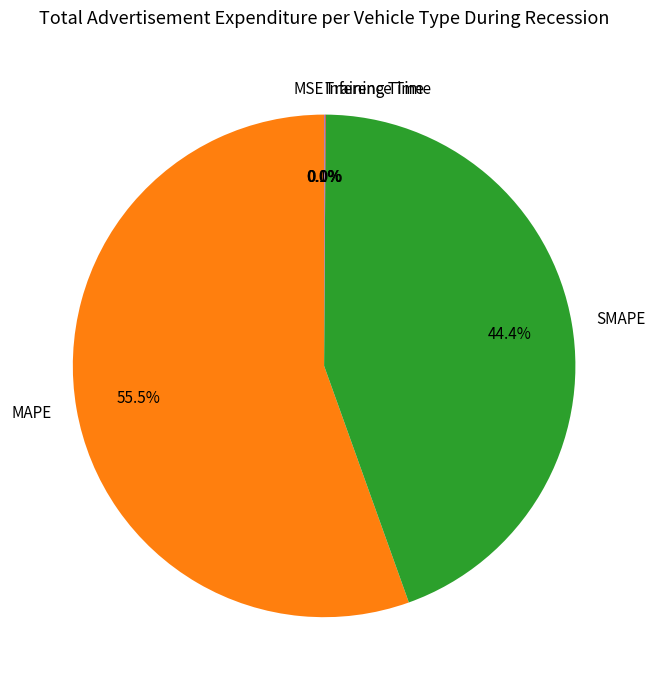

What portion of the pie excludes SMAPE?

55.6%